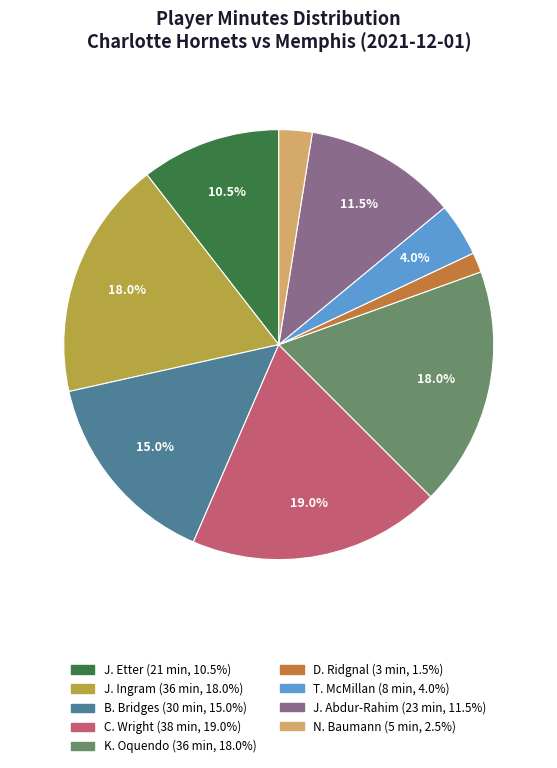

Between J. Etter and D. Ridgnal, which is larger?

J. Etter